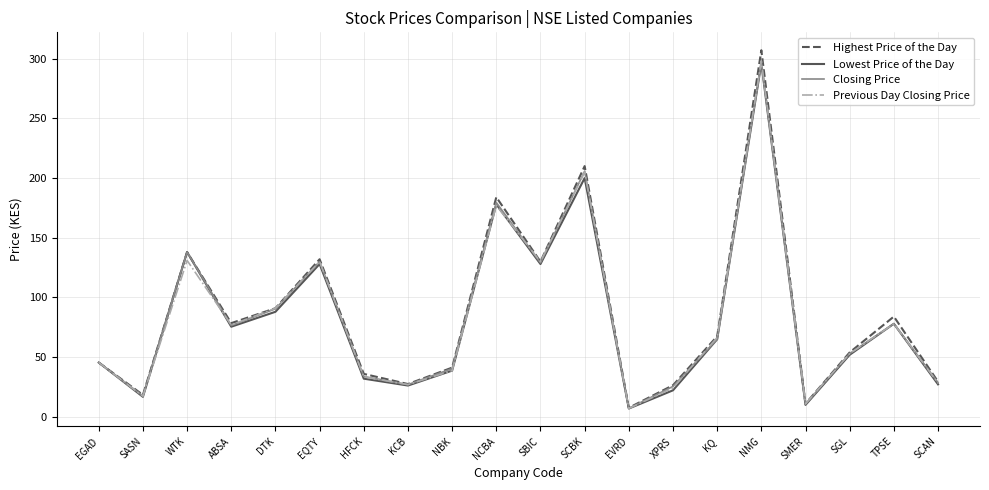

Is the value of Closing Price at KQ greater than the value of Lowest Price of the Day at KCB?

Yes